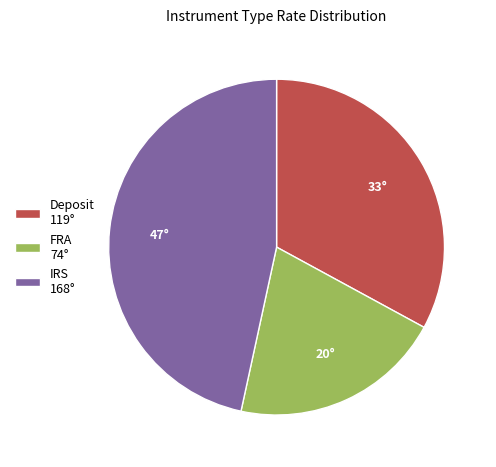

Is Deposit 119° the majority of the pie?

No